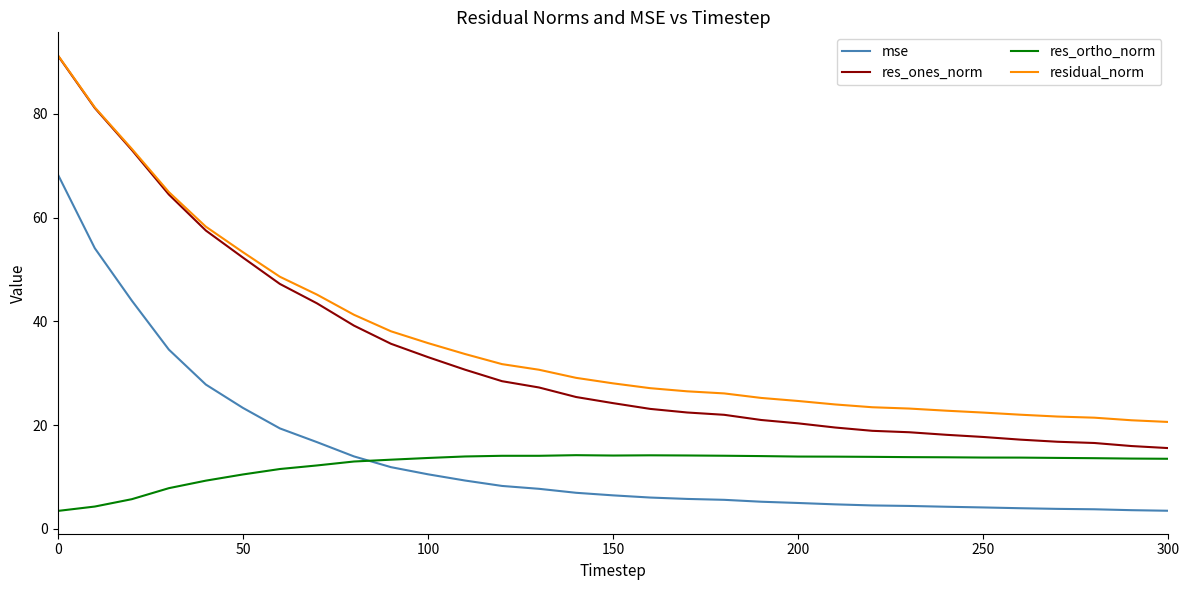

True or false: res_ones_norm and mse intersect in this chart.

False